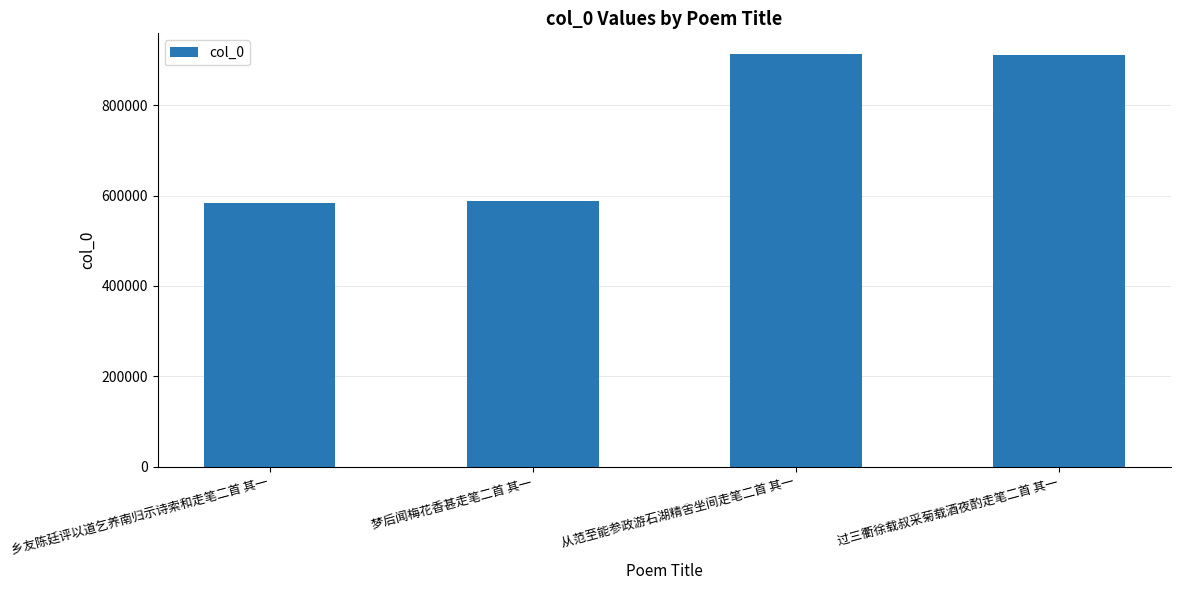

What is the label of the 1st bar from the right?

过三衢徐载叔采菊载酒夜酌走笔二首 其一